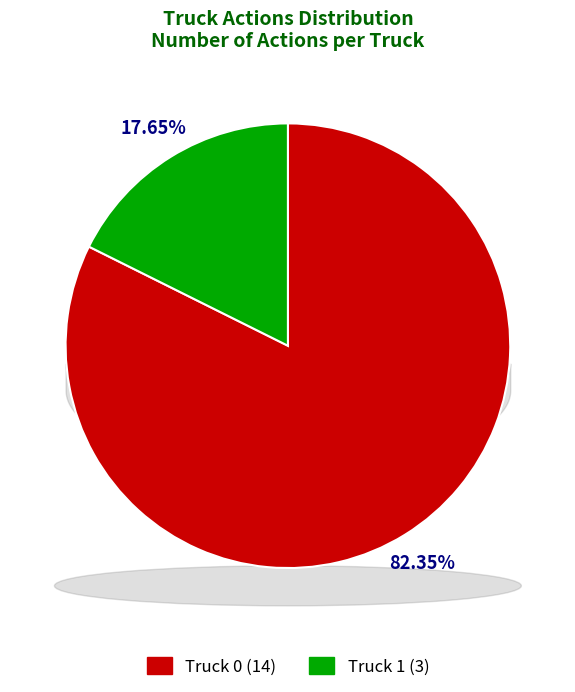

Is it true that Truck 0 is 82% of the pie?

True